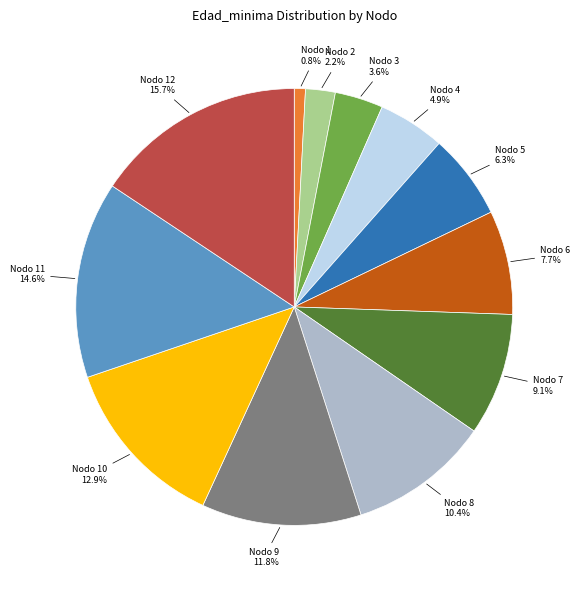

Does any single category account for the majority?

No